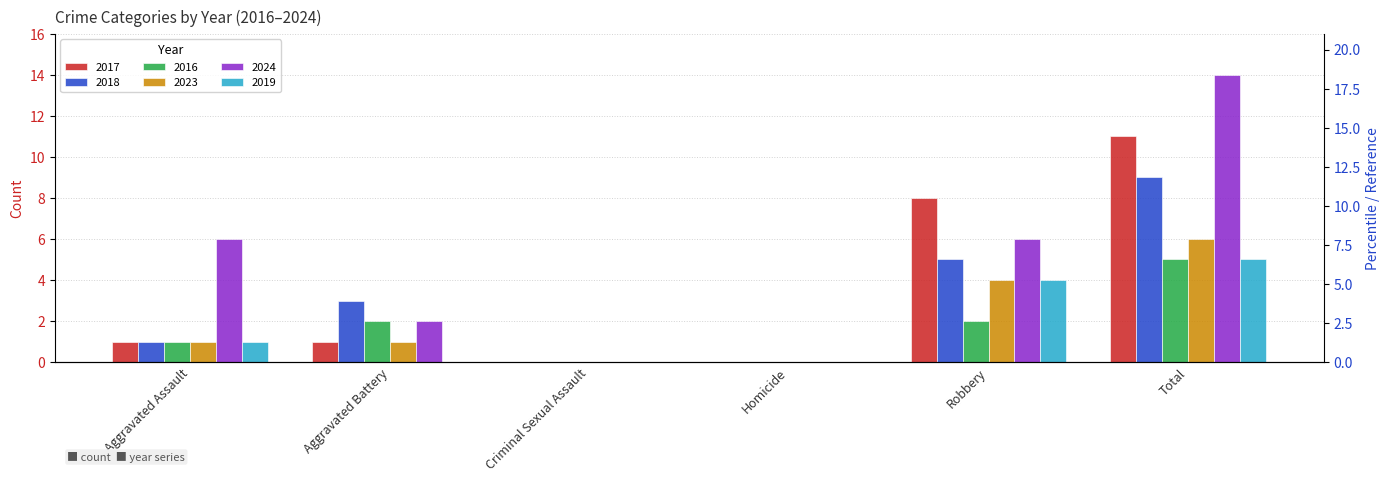

Is it true that 2016 equals 3 at Total?

False